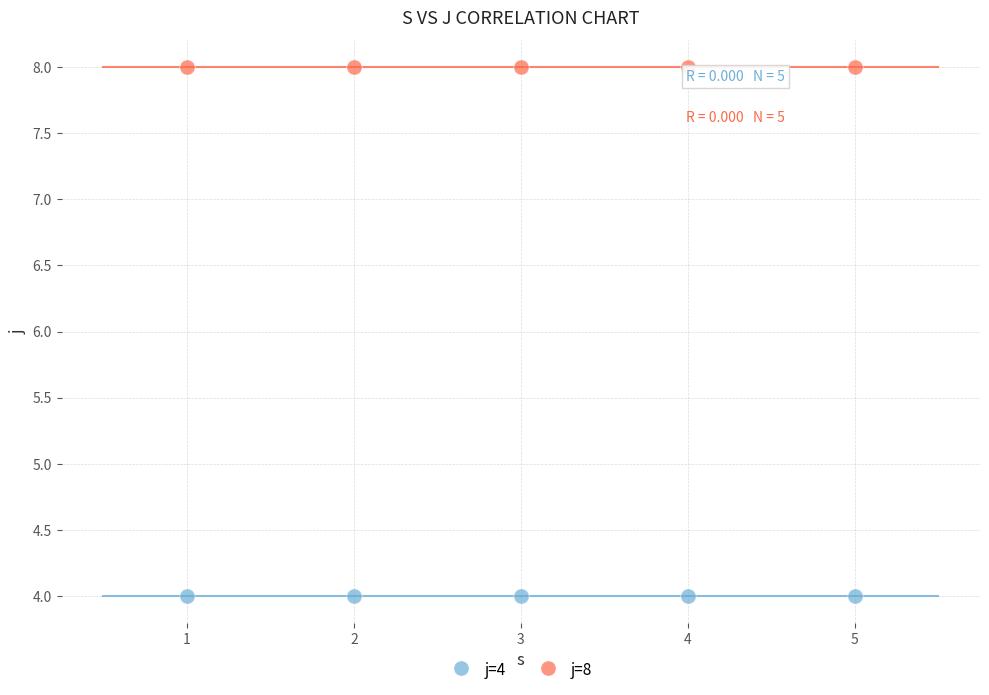

Which series contains the highest Y value?

j=8